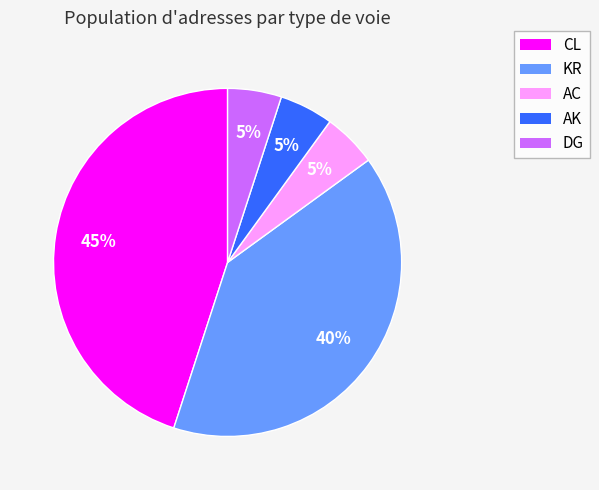

To the nearest percent, what percentage of the pie is AC?

5%